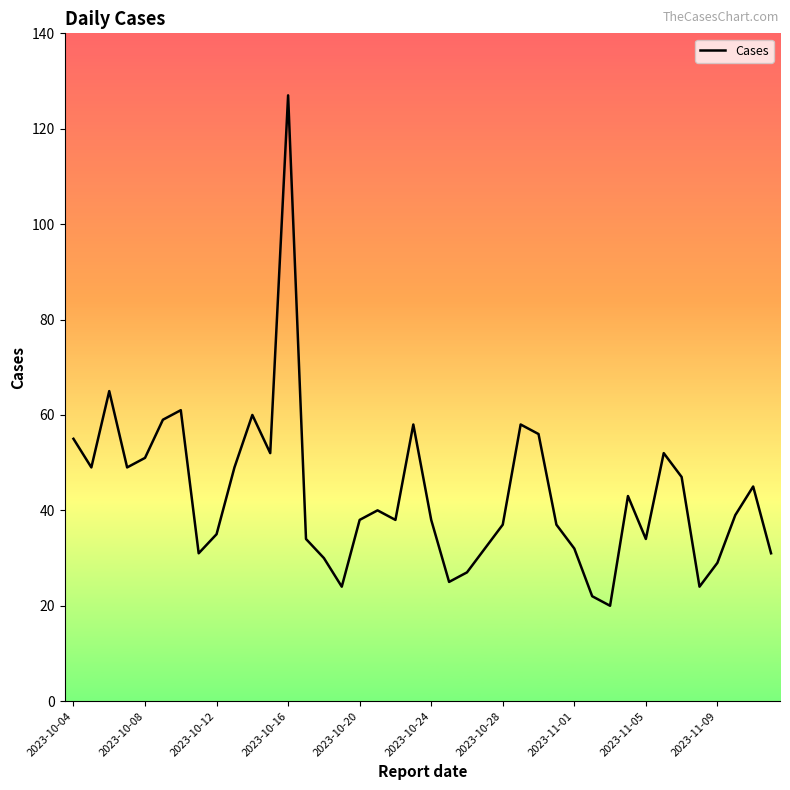

What is the smallest value displayed?

20